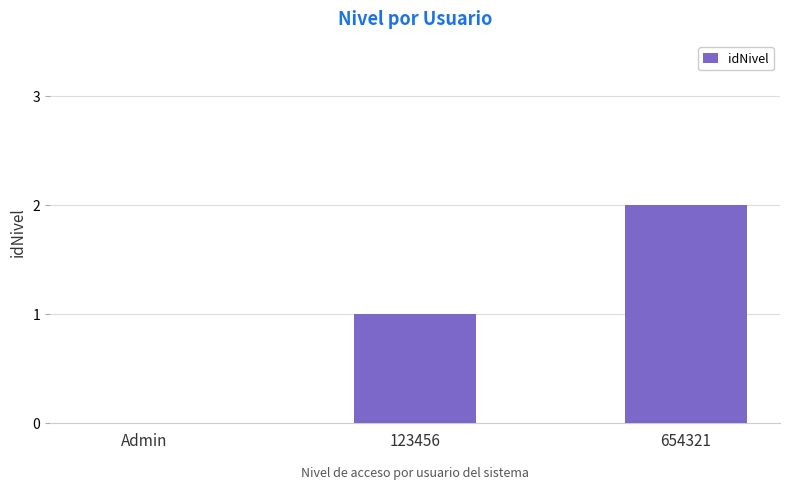

The value at 654321 is 2. True or false?

True